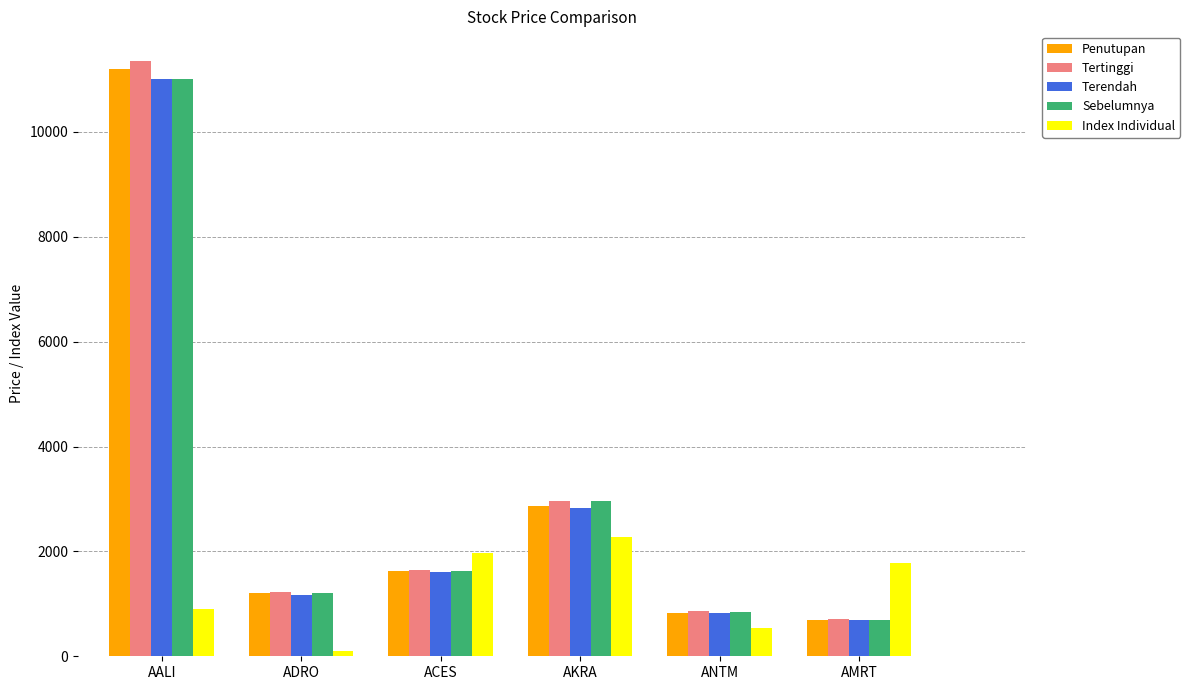

What position from the left is ANTM?

5